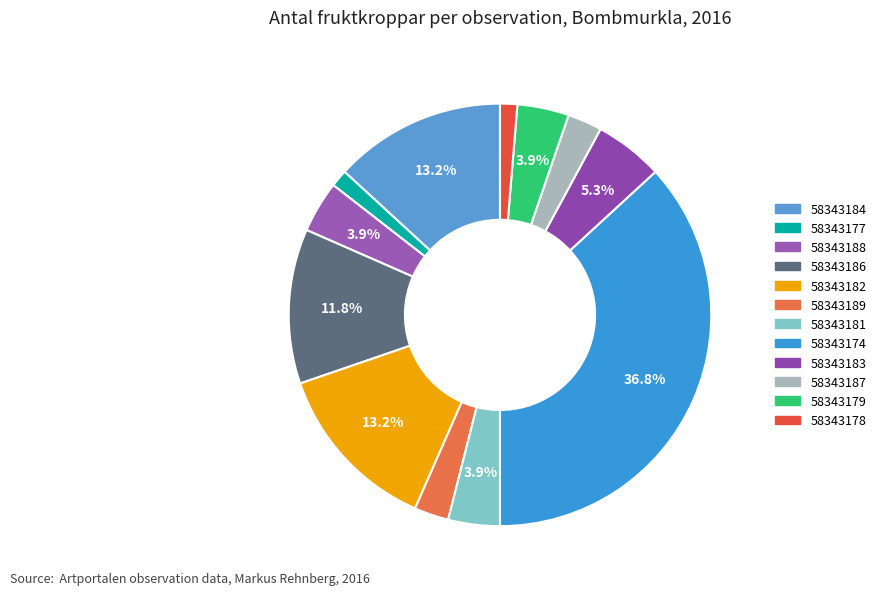

Does 58343187 represent more than half of the total?

No